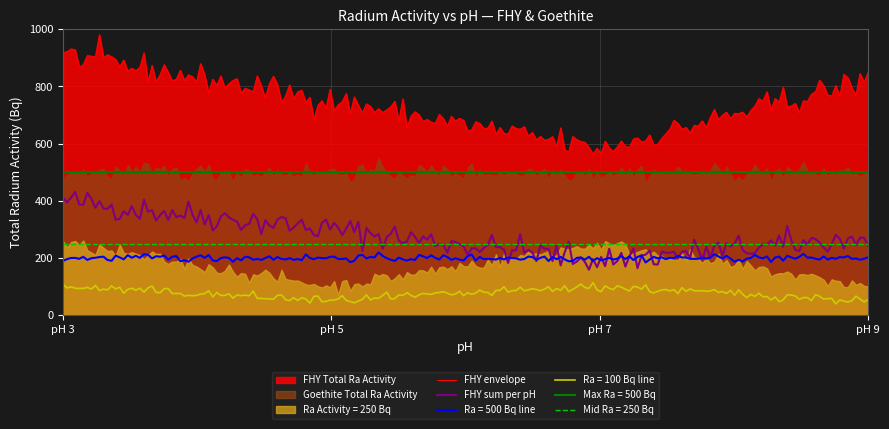

What is the difference between the Goethite values at pH 5 and pH 3?

10